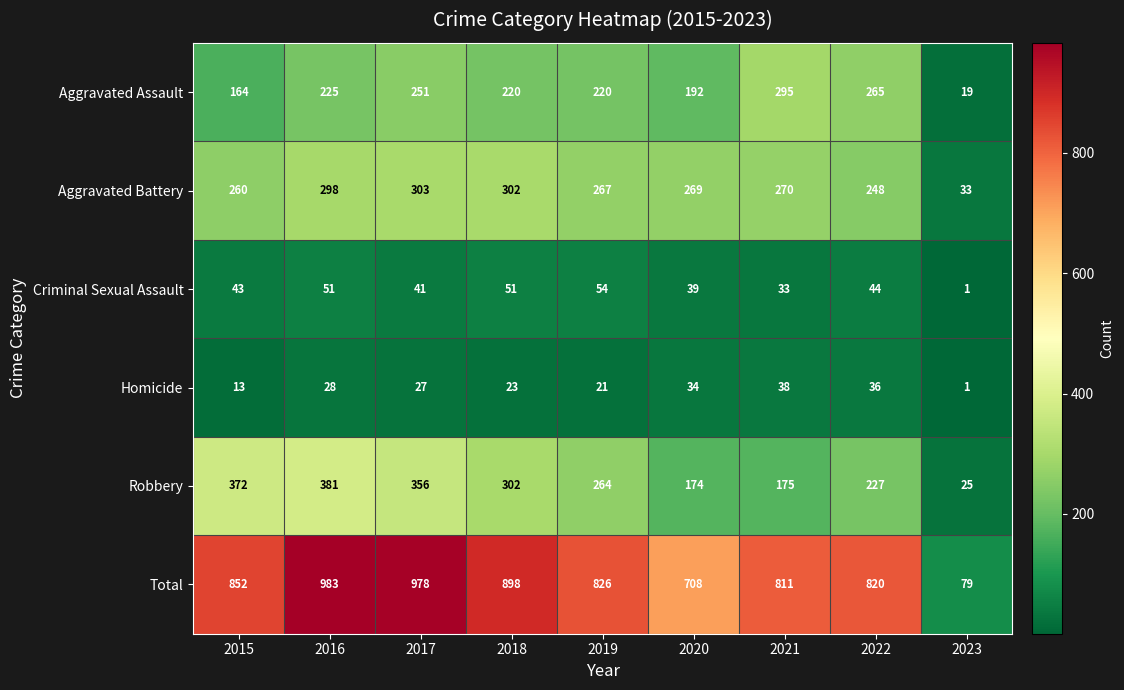

What is the approximate value of Homicide at 2019, to the nearest 10?

20